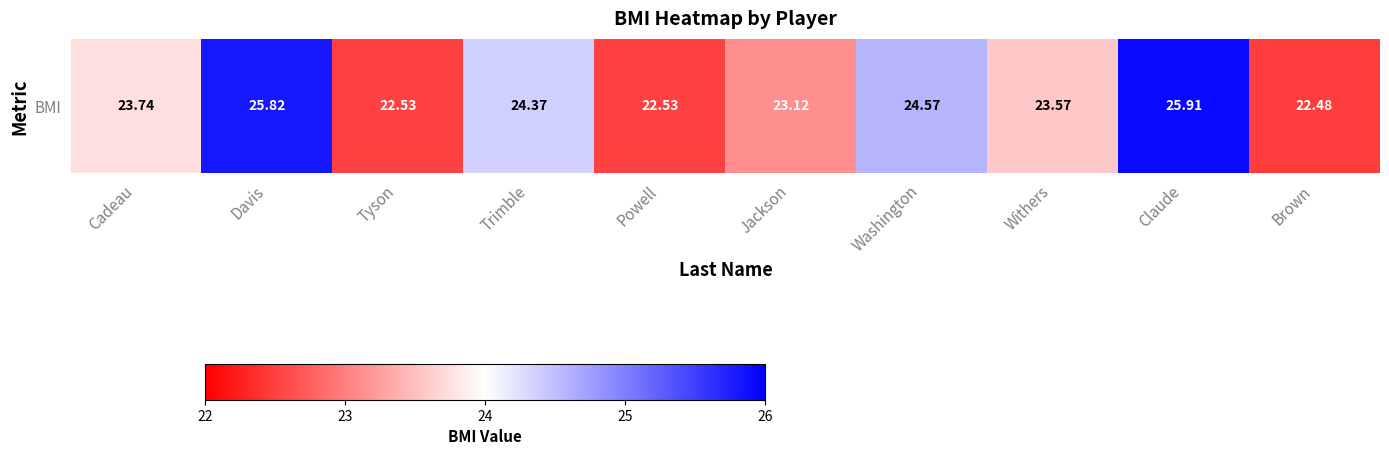

What is the change in value from Tyson to Claude?

+3.4